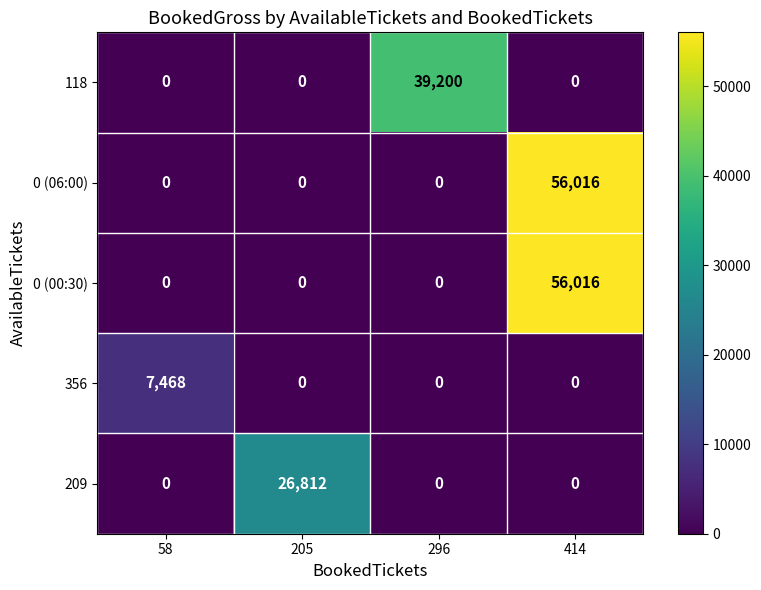

Reading left to right, extract all data points from this chart.

118: 58=0	205=0	296=39200	414=0
0 (06:00): 58=0	205=0	296=0	414=56016
0 (00:30): 58=0	205=0	296=0	414=56016
356: 58=7468	205=0	296=0	414=0
209: 58=0	205=26812	296=0	414=0